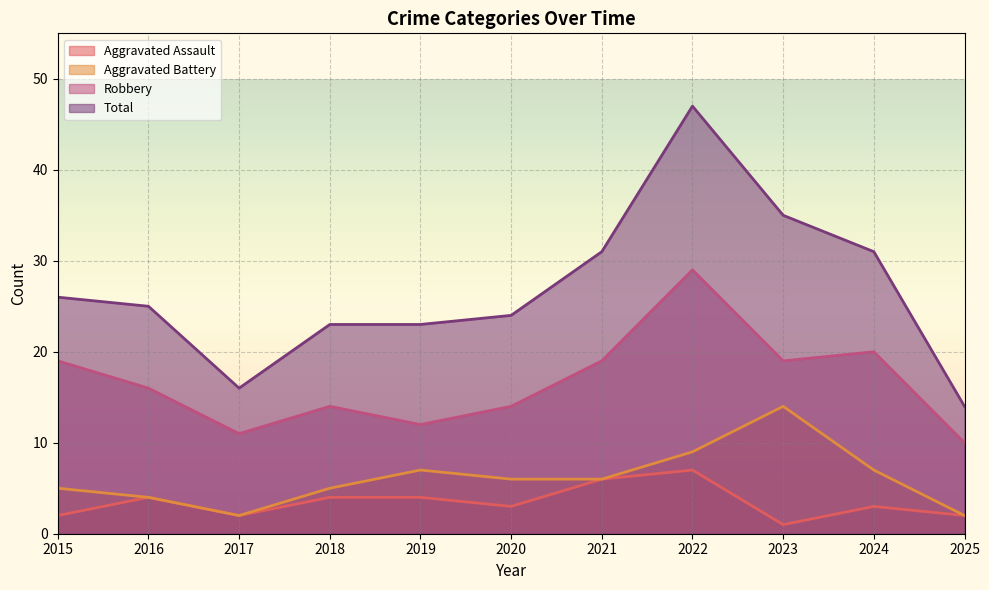

True or false: Robbery and Aggravated Assault cross at least once.

False